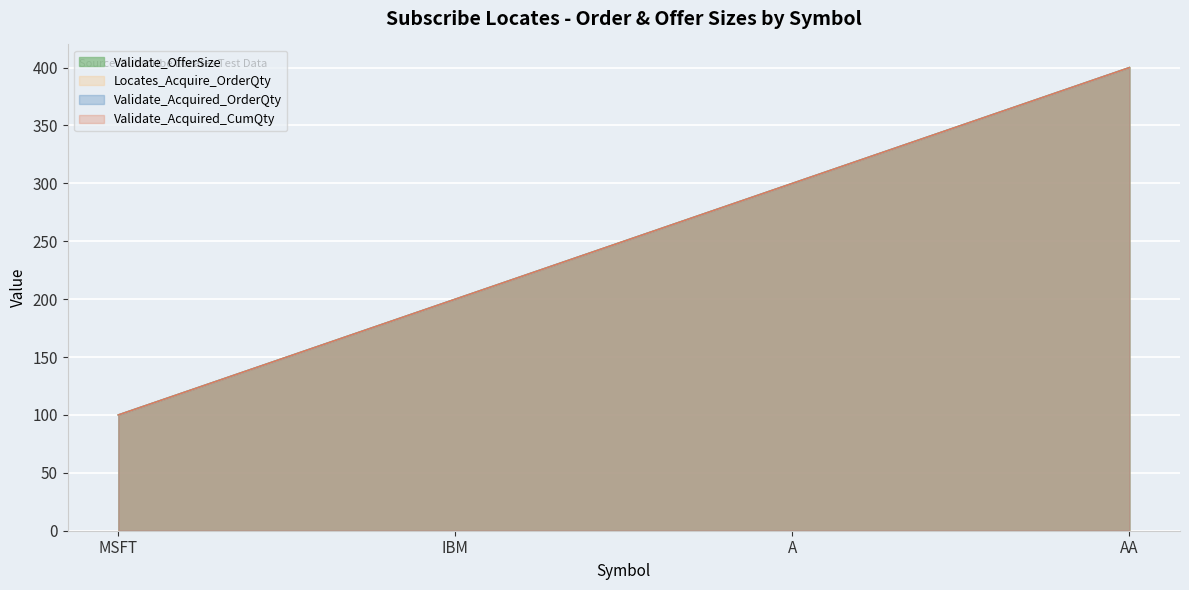

What is the value of the Validate_Acquired_CumQty point at the 1st from the left?

100